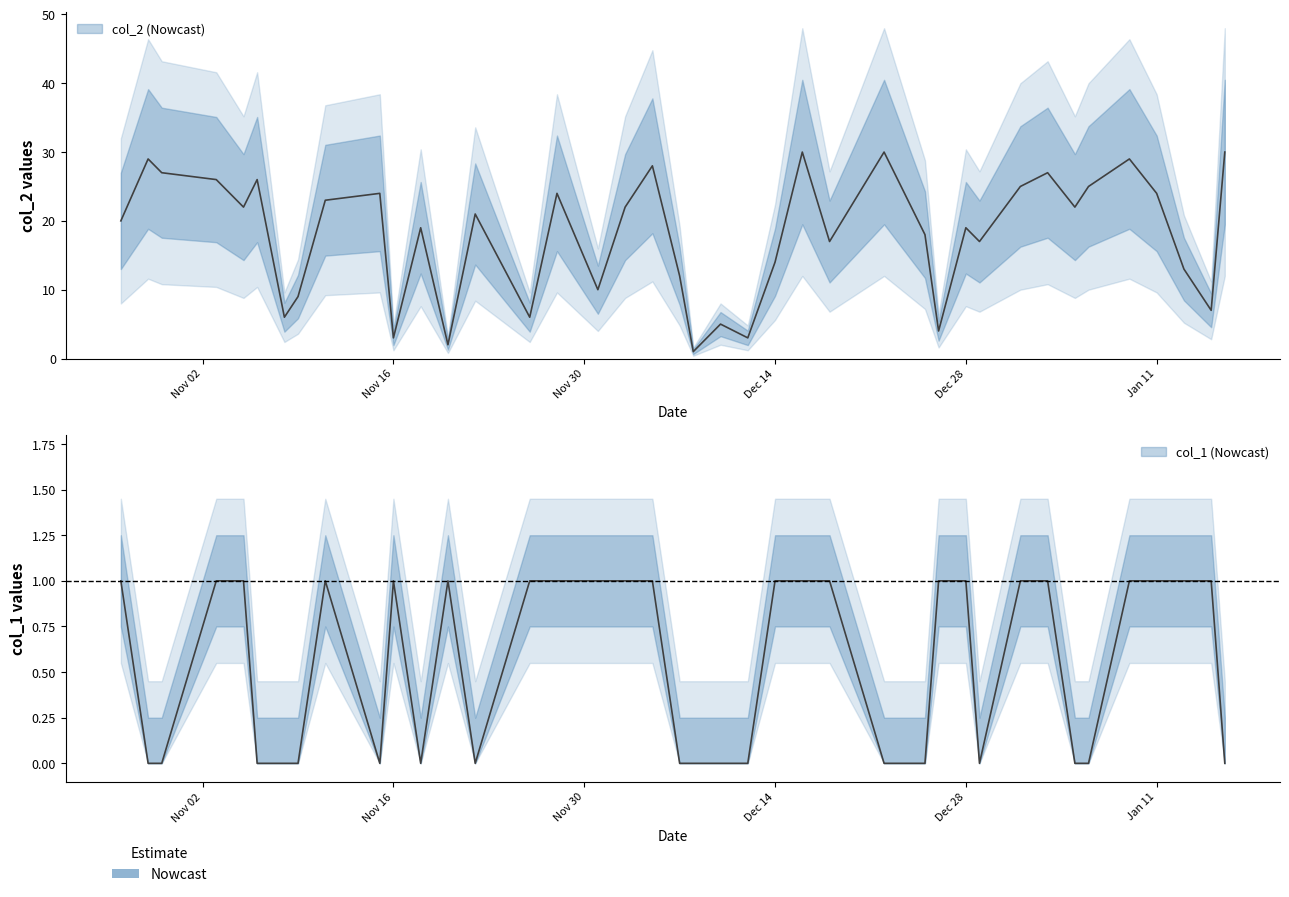

How many values in the col_1 series are below 1?

18